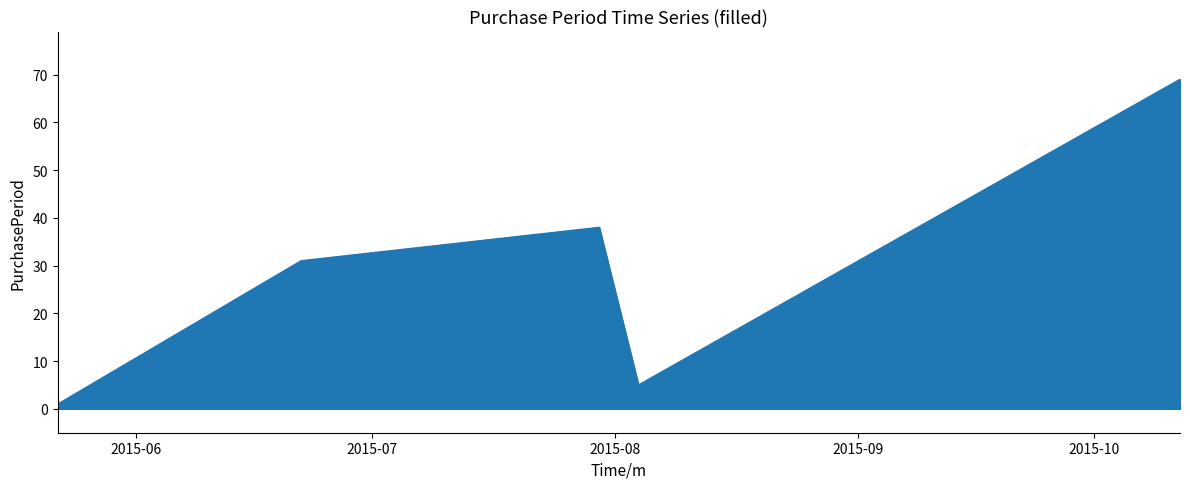

True or false: the data has more than 2 interior local peaks.

False